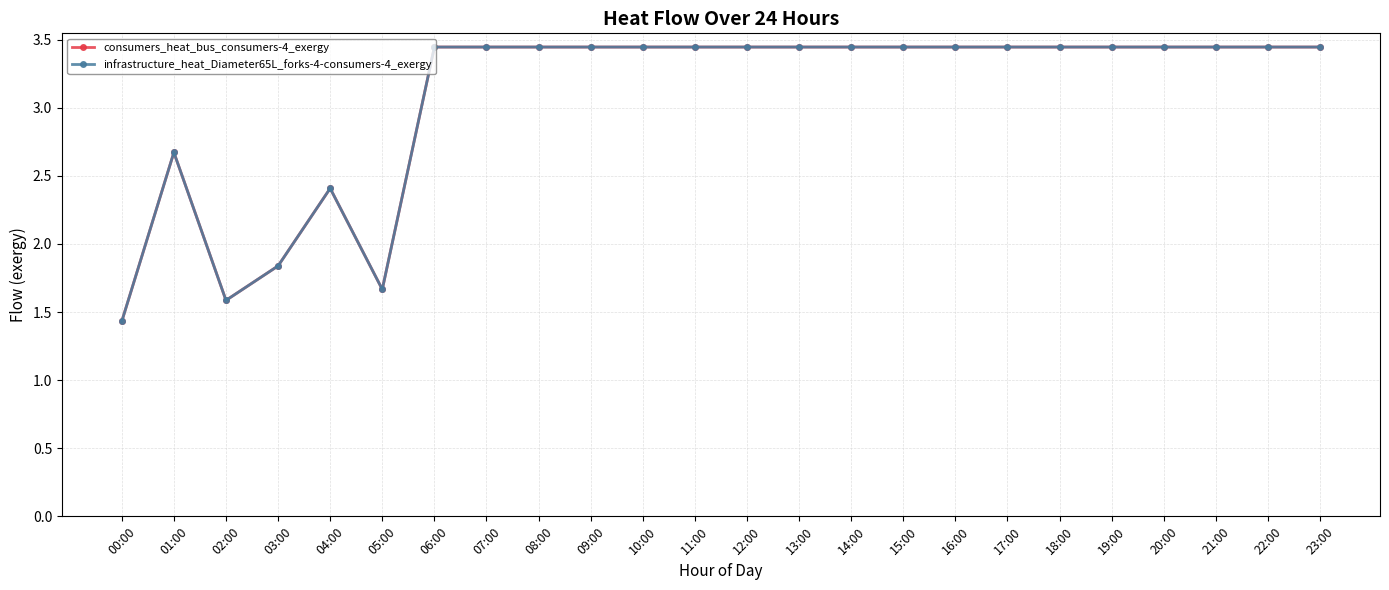

At which category does infrastructure_heat_Diameter65L_forks-4-consumers-4_exergy reach its first local valley?

02:00